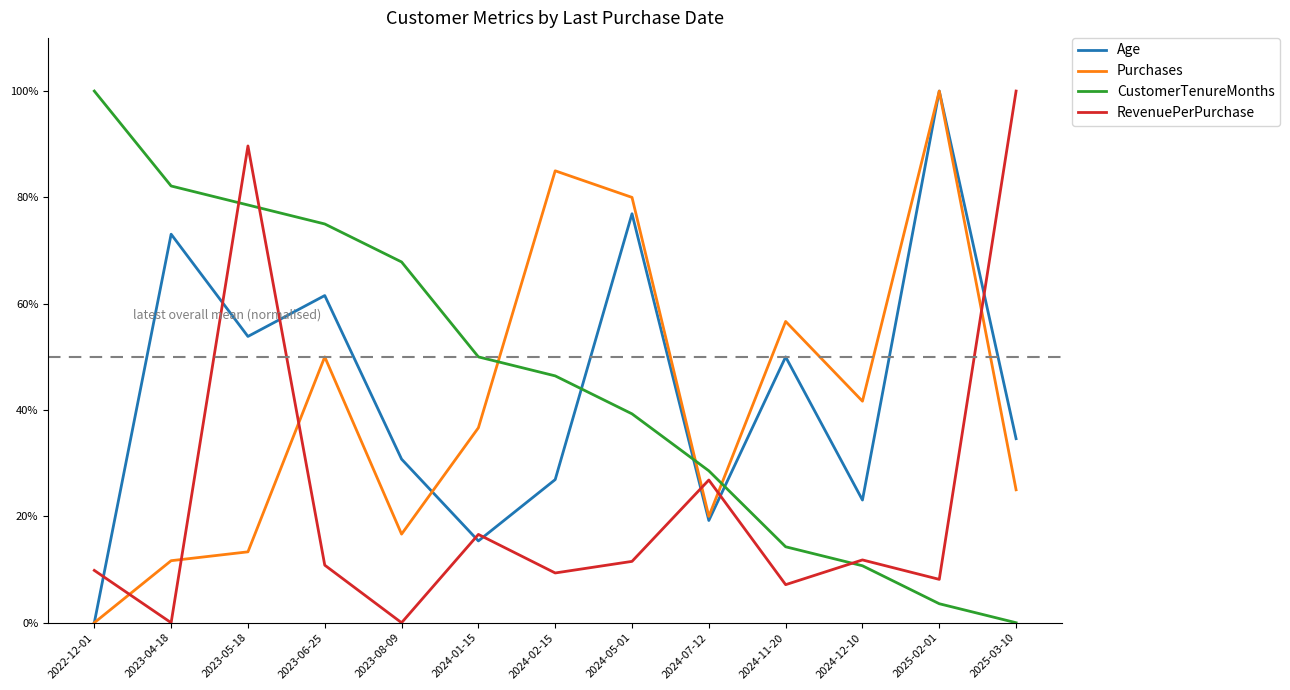

The value of RevenuePerPurchase at 2024-02-15 is 0.1. True or false?

False